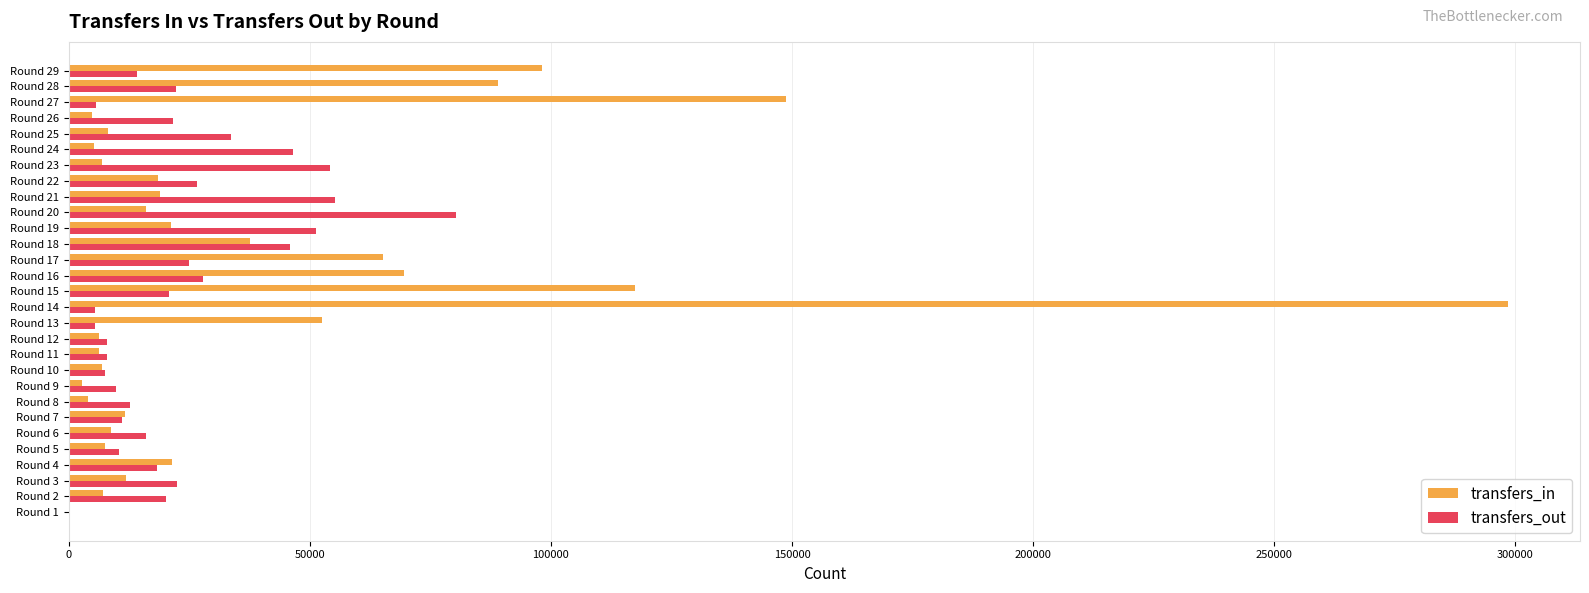

Which series has the largest total across all categories?

transfers_in